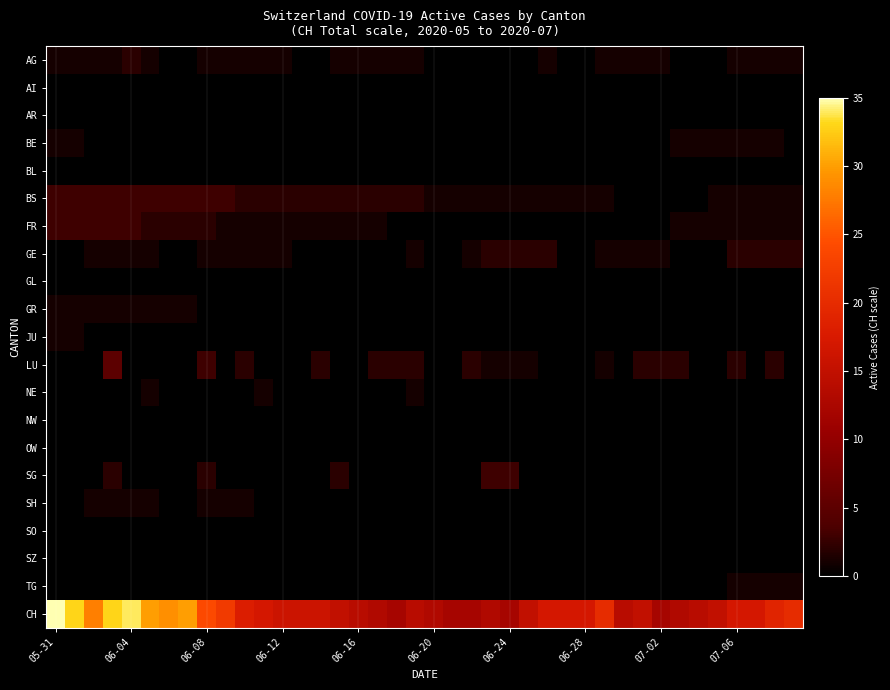

Reading left to right, what are all the values shown in this chart?

AG: 1	1	1	1	2	1	0	0	1	1	1	1	1	0	0	1	1	1	1	1	0	0	0	0	0	0	1	0	0	1	1	1	1	0	0	0	1	1	1	1
AI: 0	0	0	0	0	0	0	0	0	0	0	0	0	0	0	0	0	0	0	0	0	0	0	0	0	0	0	0	0	0	0	0	0	0	0	0	0	0	0	0
AR: 0	0	0	0	0	0	0	0	0	0	0	0	0	0	0	0	0	0	0	0	0	0	0	0	0	0	0	0	0	0	0	0	0	0	0	0	0	0	0	0
BE: 1	1	0	0	0	0	0	0	0	0	0	0	0	0	0	0	0	0	0	0	0	0	0	0	0	0	0	0	0	0	0	0	0	1	1	1	1	1	1	0
BL: 0	0	0	0	0	0	0	0	0	0	0	0	0	0	0	0	0	0	0	0	0	0	0	0	0	0	0	0	0	0	0	0	0	0	0	0	0	0	0	0
BS: 3	3	3	3	3	3	3	3	3	3	2	2	2	2	2	2	2	2	2	2	1	1	1	1	1	1	1	1	1	1	0	0	0	0	0	1	1	1	1	1
FR: 3	3	3	3	3	2	2	2	2	1	1	1	1	1	1	1	1	1	0	0	0	0	0	0	0	0	0	0	0	0	0	0	0	1	1	1	1	1	1	1
GE: 0	0	1	1	1	1	0	0	1	1	1	1	1	0	0	0	0	0	0	1	0	0	1	2	2	2	2	0	0	1	1	1	1	0	0	0	2	2	2	2
GL: 0	0	0	0	0	0	0	0	0	0	0	0	0	0	0	0	0	0	0	0	0	0	0	0	0	0	0	0	0	0	0	0	0	0	0	0	0	0	0	0
GR: 1	1	1	1	1	1	1	1	0	0	0	0	0	0	0	0	0	0	0	0	0	0	0	0	0	0	0	0	0	0	0	0	0	0	0	0	0	0	0	0
JU: 1	1	0	0	0	0	0	0	0	0	0	0	0	0	0	0	0	0	0	0	0	0	0	0	0	0	0	0	0	0	0	0	0	0	0	0	0	0	0	0
LU: 0	0	0	5	0	0	0	0	3	0	2	0	0	0	2	0	0	2	2	2	0	0	2	1	1	1	0	0	0	1	0	2	2	2	0	0	2	0	2	0
NE: 0	0	0	0	0	1	0	0	0	0	0	1	0	0	0	0	0	0	0	1	0	0	0	0	0	0	0	0	0	0	0	0	0	0	0	0	0	0	0	0
NW: 0	0	0	0	0	0	0	0	0	0	0	0	0	0	0	0	0	0	0	0	0	0	0	0	0	0	0	0	0	0	0	0	0	0	0	0	0	0	0	0
OW: 0	0	0	0	0	0	0	0	0	0	0	0	0	0	0	0	0	0	0	0	0	0	0	0	0	0	0	0	0	0	0	0	0	0	0	0	0	0	0	0
SG: 0	0	0	2	0	0	0	0	2	0	0	0	0	0	0	2	0	0	0	0	0	0	0	3	3	0	0	0	0	0	0	0	0	0	0	0	0	0	0	0
SH: 0	0	1	1	1	1	0	0	1	1	1	0	0	0	0	0	0	0	0	0	0	0	0	0	0	0	0	0	0	0	0	0	0	0	0	0	0	0	0	0
SO: 0	0	0	0	0	0	0	0	0	0	0	0	0	0	0	0	0	0	0	0	0	0	0	0	0	0	0	0	0	0	0	0	0	0	0	0	0	0	0	0
SZ: 0	0	0	0	0	0	0	0	0	0	0	0	0	0	0	0	0	0	0	0	0	0	0	0	0	0	0	0	0	0	0	0	0	0	0	0	0	0	0	0
TG: 0	0	0	0	0	0	0	0	0	0	0	0	0	0	0	0	0	0	0	0	0	0	0	0	0	0	0	0	0	0	0	0	0	0	0	0	1	1	1	1
CH: 35	33	28	33	34	30	29	30	24	22	18	17	16	16	16	15	14	13	12	14	13	12	12	13	12	15	17	17	17	20	14	15	12	13	14	15	17	17	19	20